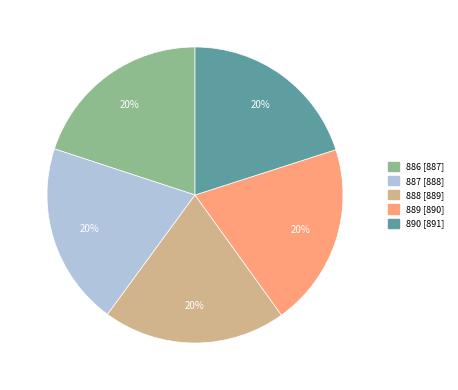

Do 890 [891] and 888 [889] together represent more than half of the pie?

No